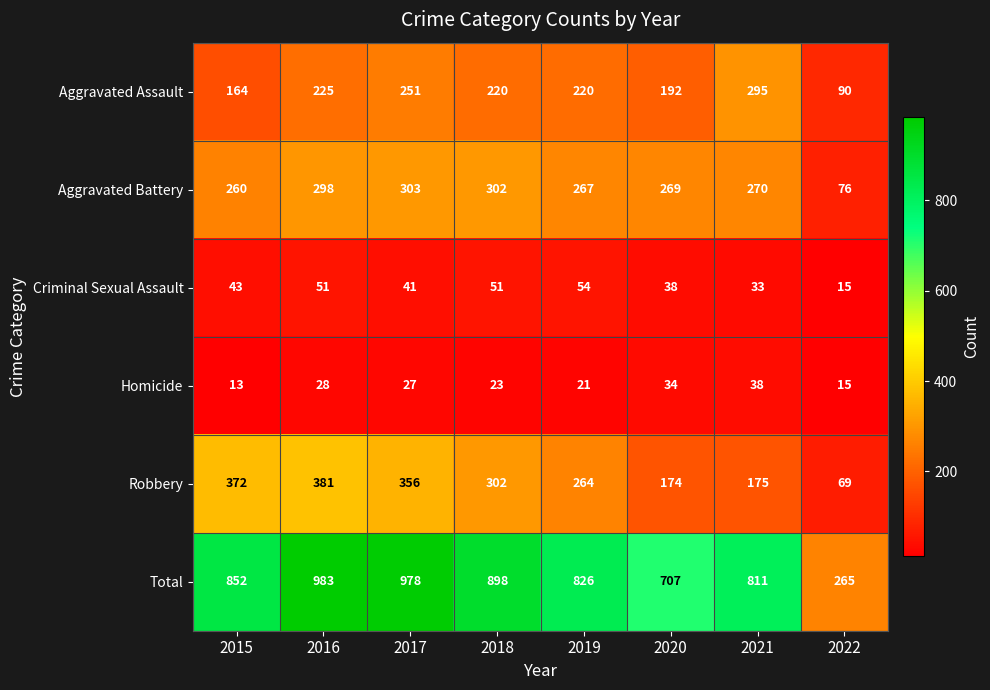

What value does the Aggravated Battery series have at 2015, to the nearest 50?

250